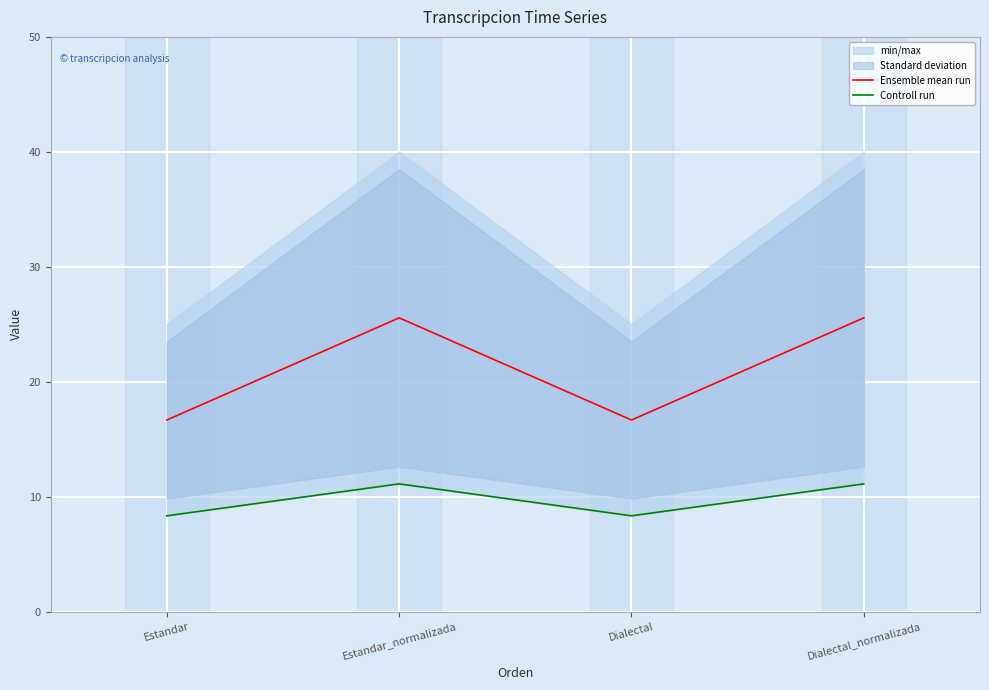

The Controll run series shows 11.1 at Estandar_normalizada. True or false?

True